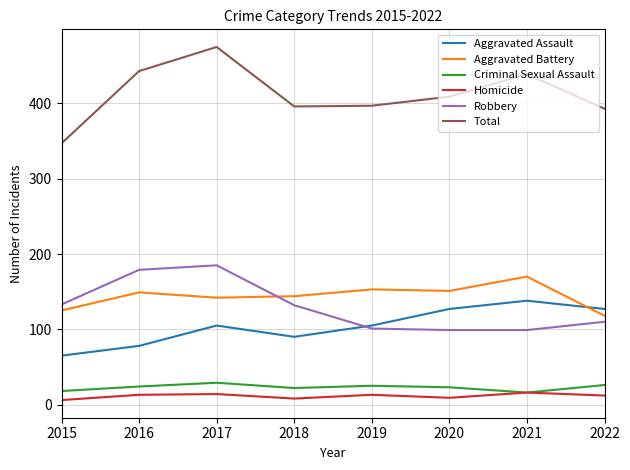

Which series has the largest range (max minus min)?

Total